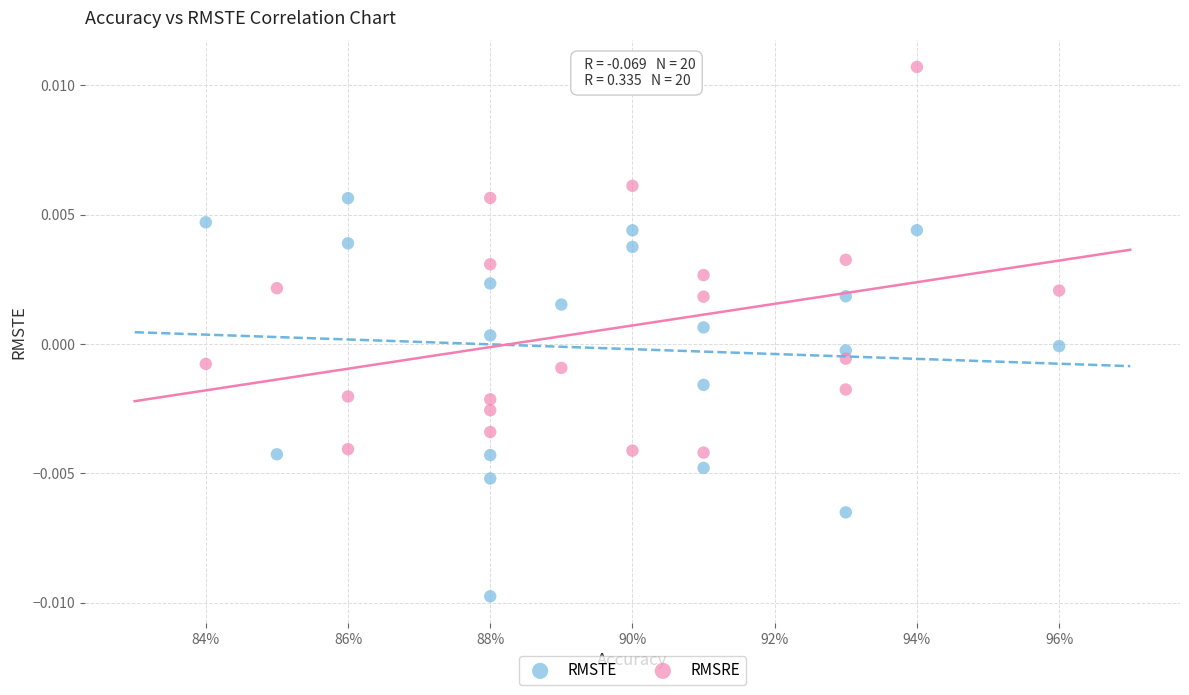

Which series contains the highest Y value?

RMSRE